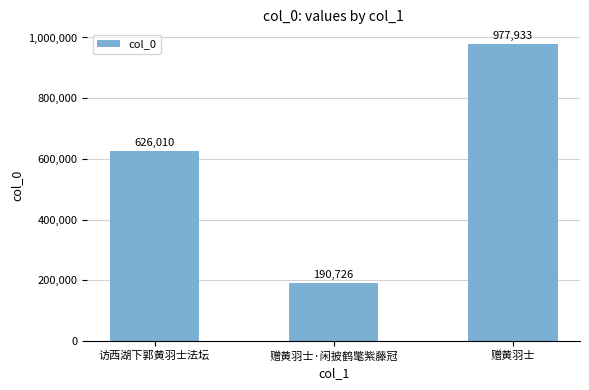

What is the minimum value shown in the chart?

190726